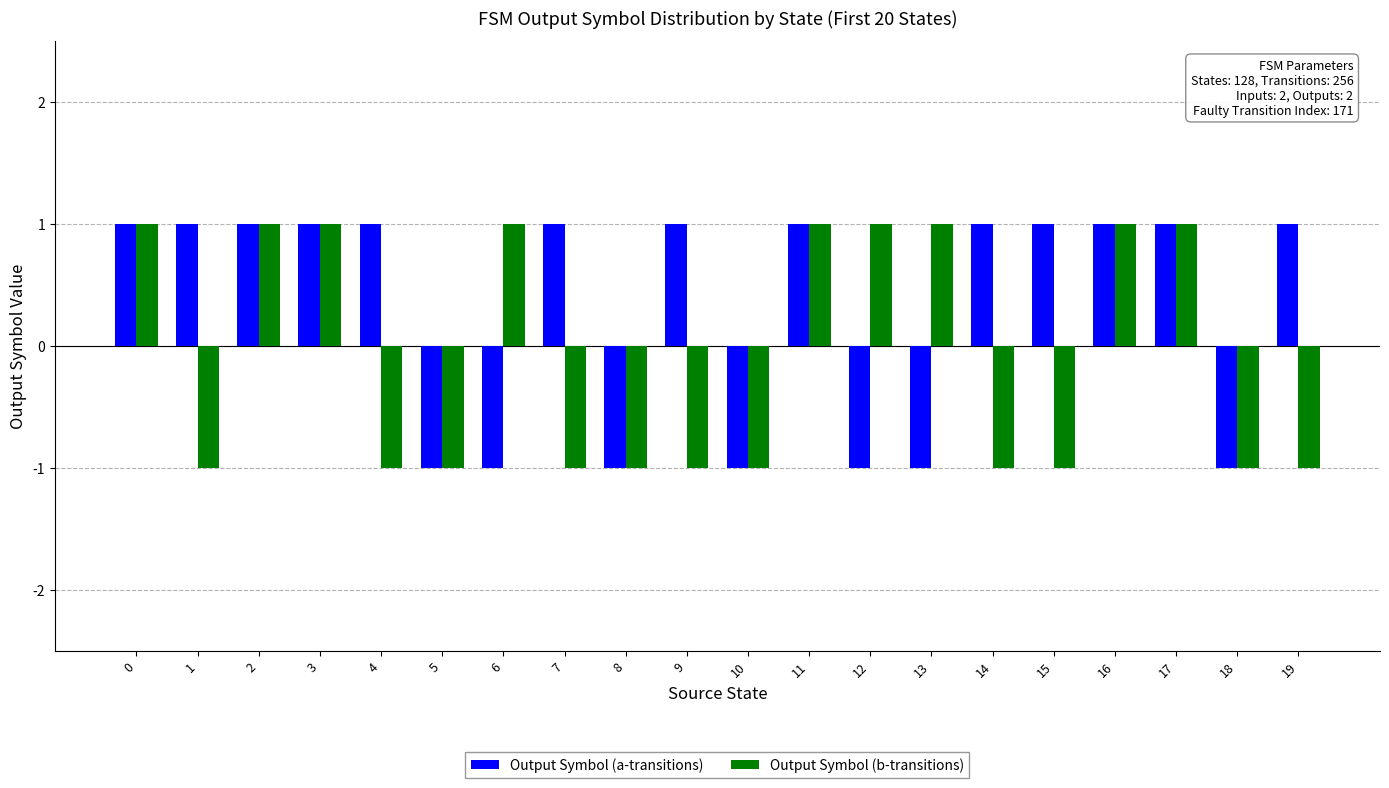

Reading left to right, transcribe all the data shown in this chart.

Output Symbol (a-transitions): 0=1	1=1	2=1	3=1	4=1	5=-1	6=-1	7=1	8=-1	9=1	10=-1	11=1	12=-1	13=-1	14=1	15=1	16=1	17=1	18=-1	19=1
Output Symbol (b-transitions): 0=1	1=-1	2=1	3=1	4=-1	5=-1	6=1	7=-1	8=-1	9=-1	10=-1	11=1	12=1	13=1	14=-1	15=-1	16=1	17=1	18=-1	19=-1